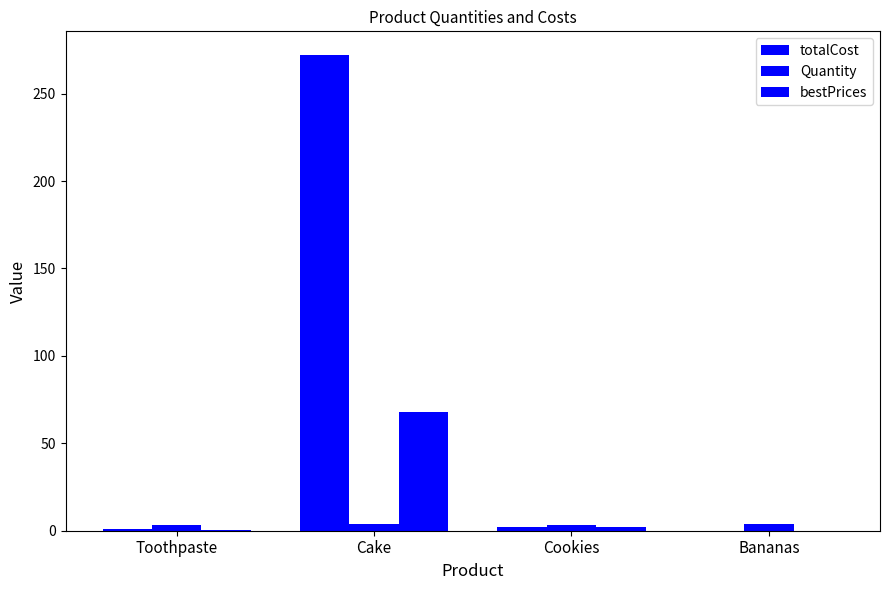

How many distinct data groups are displayed?

3